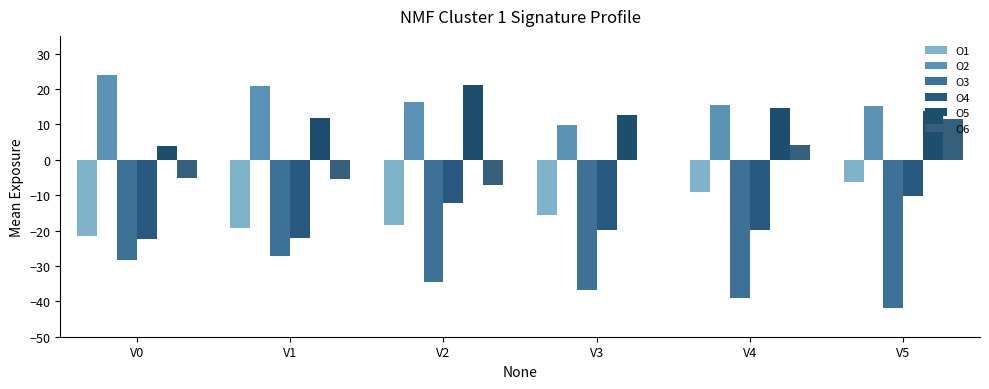

At which label does O6 first exceed 0?

V4